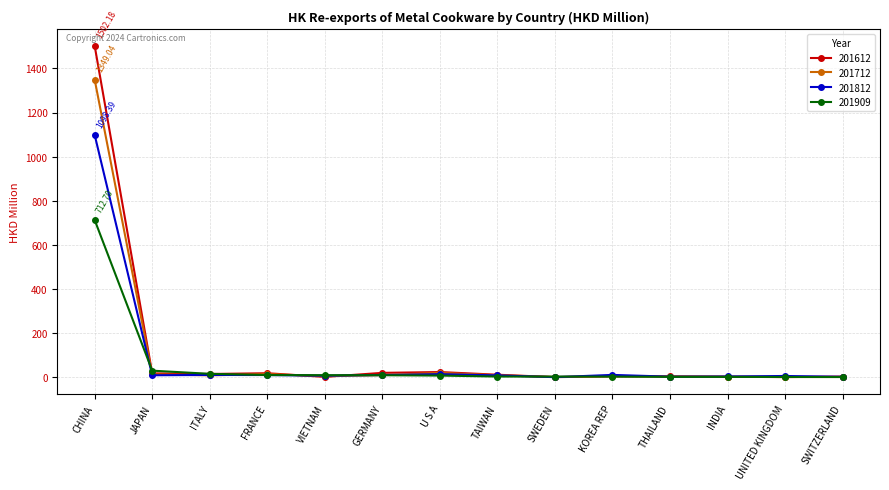

At how many categories does at least one series exceed 1480?

1